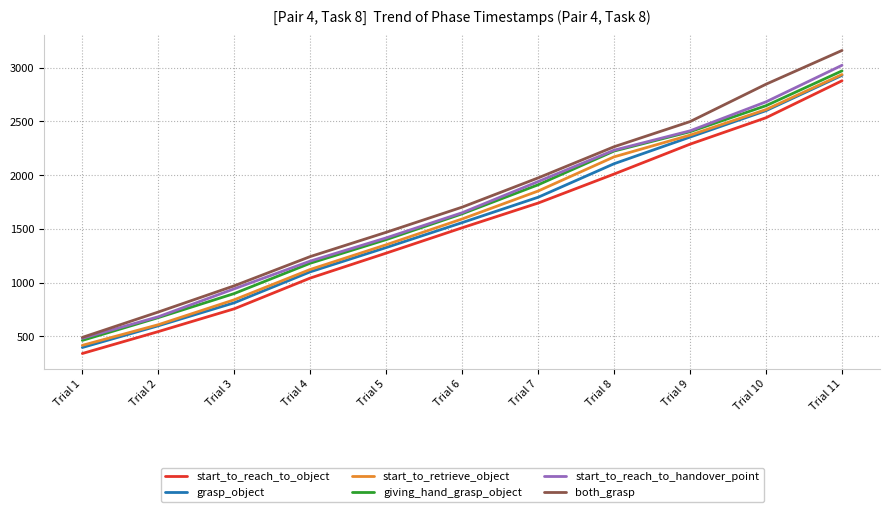

The value of grasp_object at Trial 7 is 716. True or false?

False